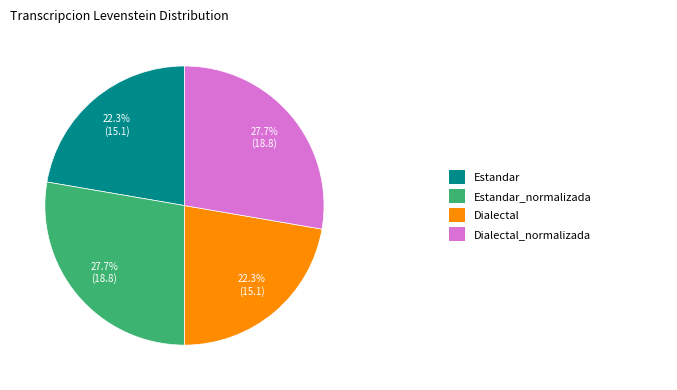

Is there any slice that represents more than half of the pie?

No